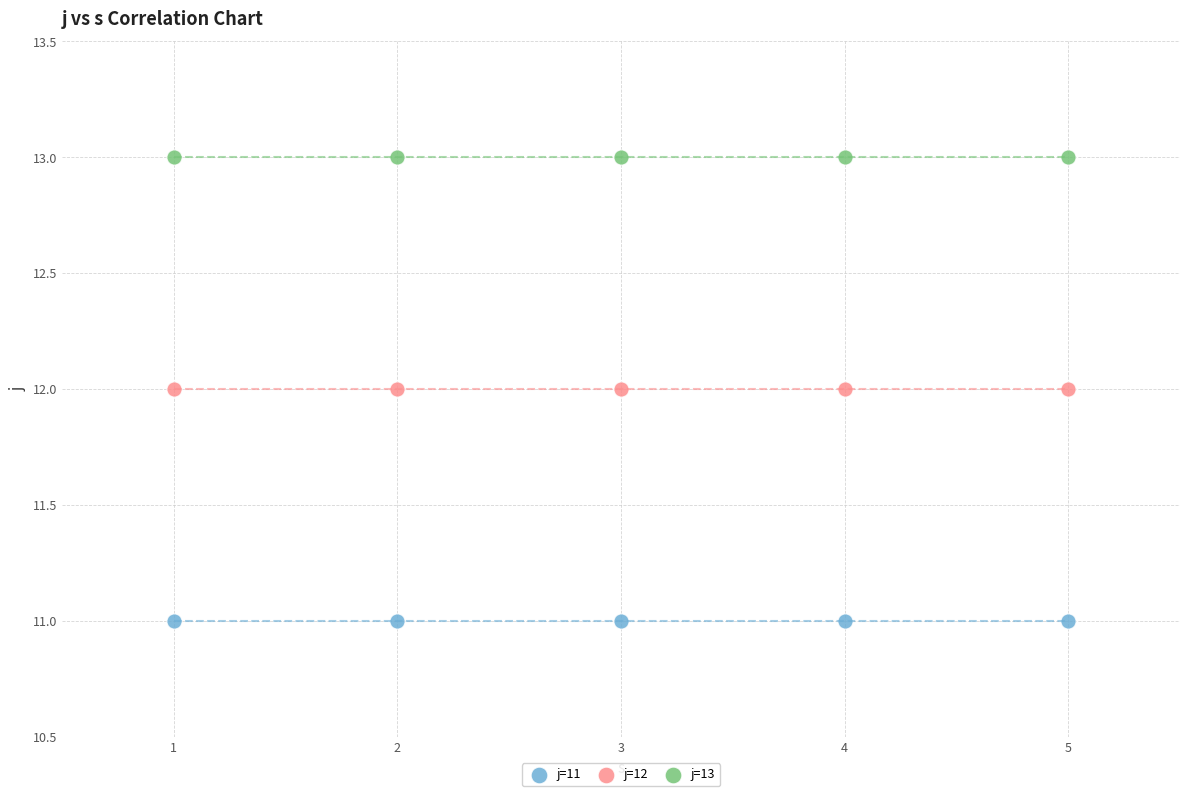

What are all the series names shown in the legend?

j=11, j=12, j=13